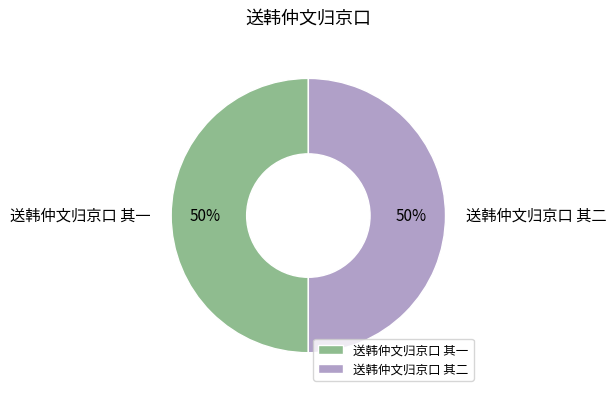

True or false: 送韩仲文归京口 其二 accounts for 50% of the total.

True